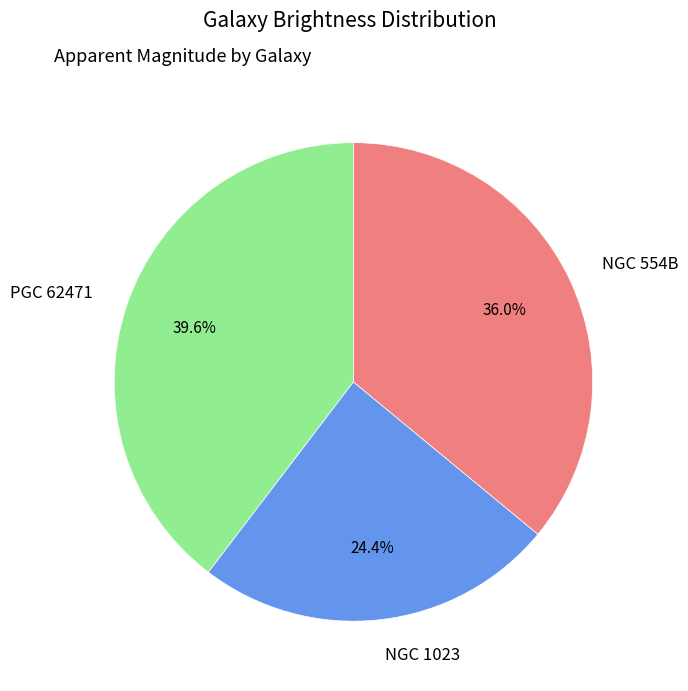

Approximately how many times larger is the value at PGC 62471 compared to NGC 554B?

1.1